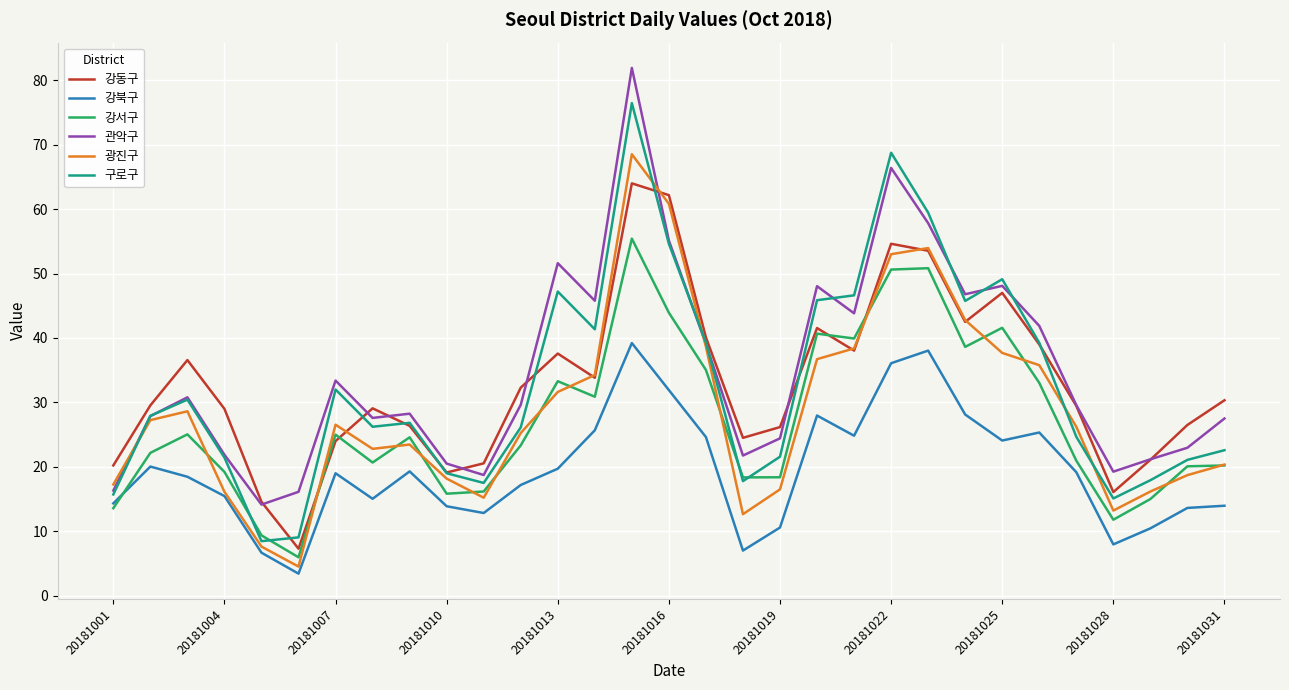

True or false: 관악구 and 강서구 cross at least once.

False